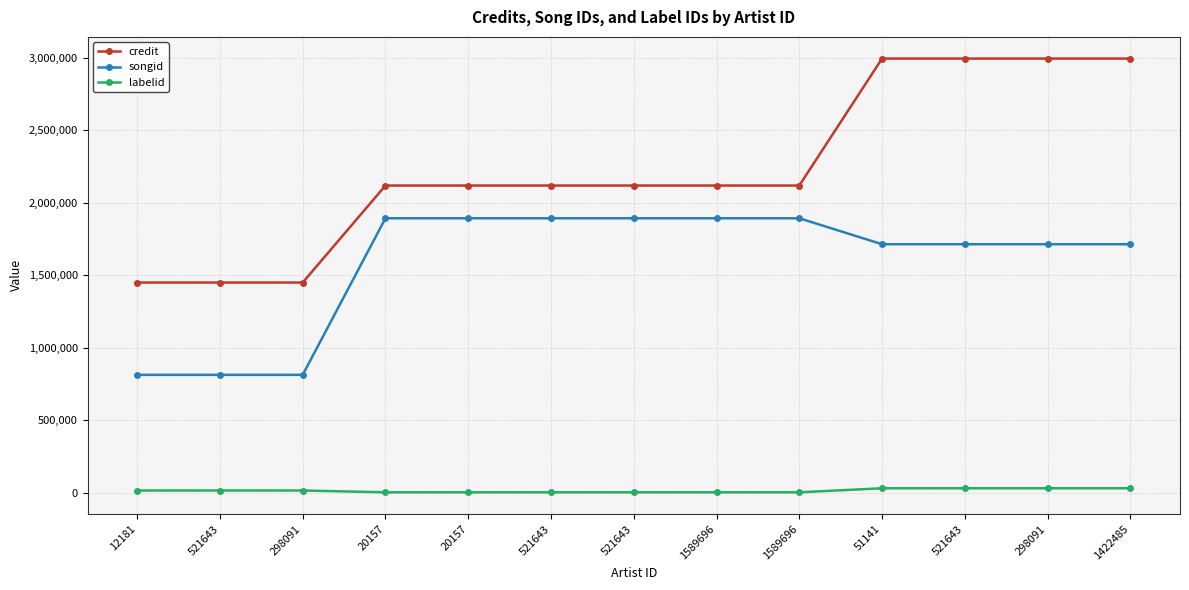

Between 20157 and 1422485, which is larger?

1422485